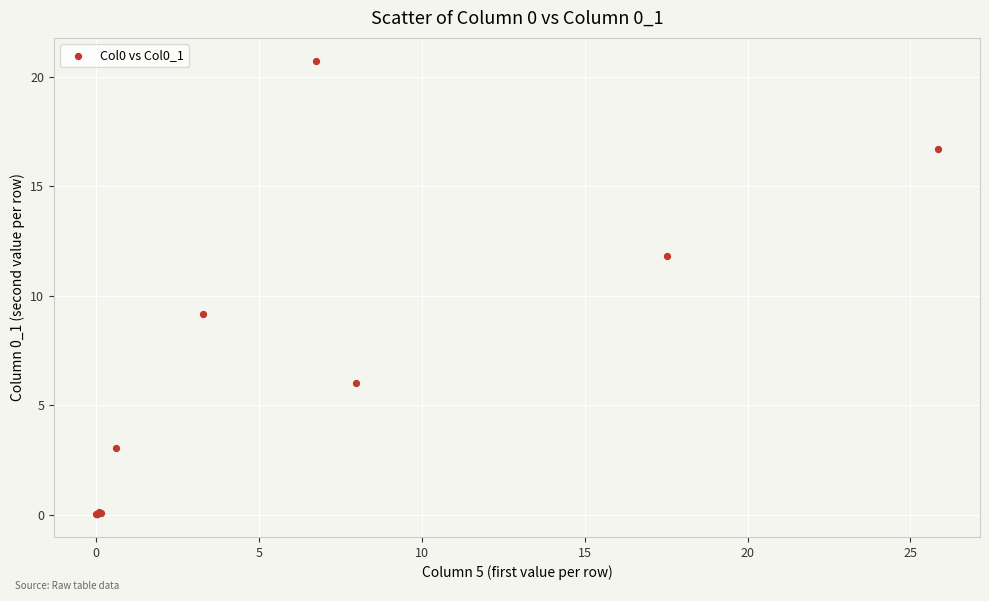

What Y value in the scatter plot is closest to 10?

9.2